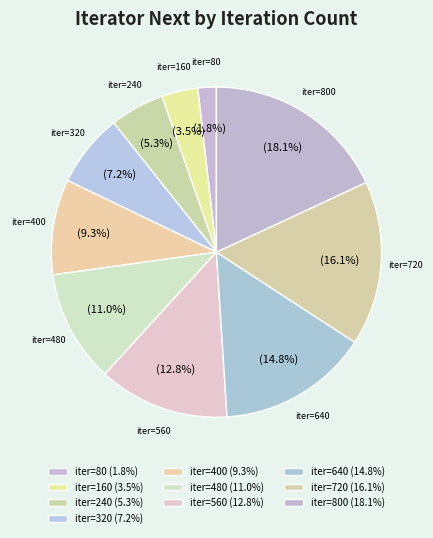

Count the number of slices in the pie.

10